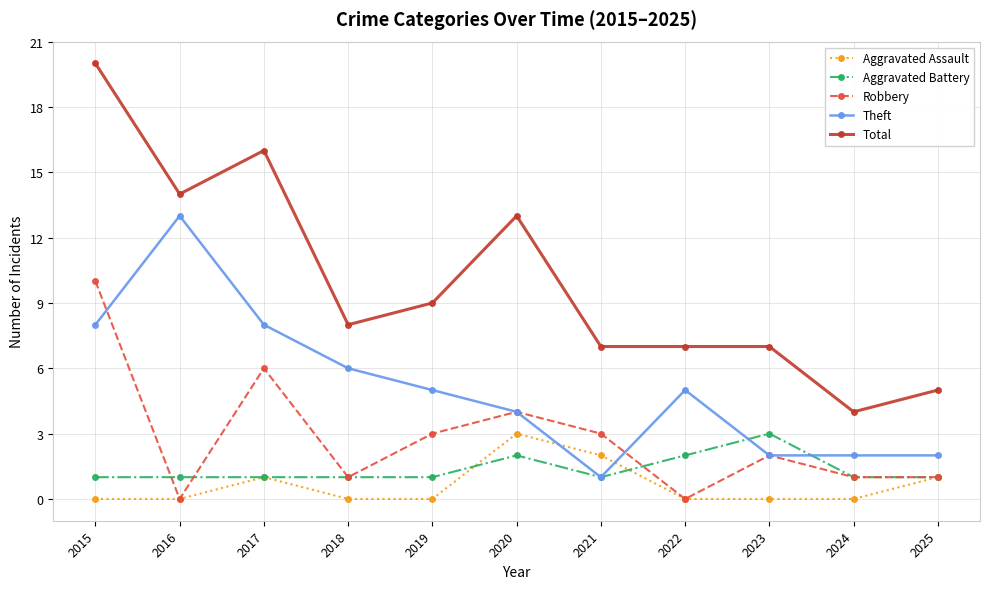

What is the spread (max minus min) of values at 2022?

7